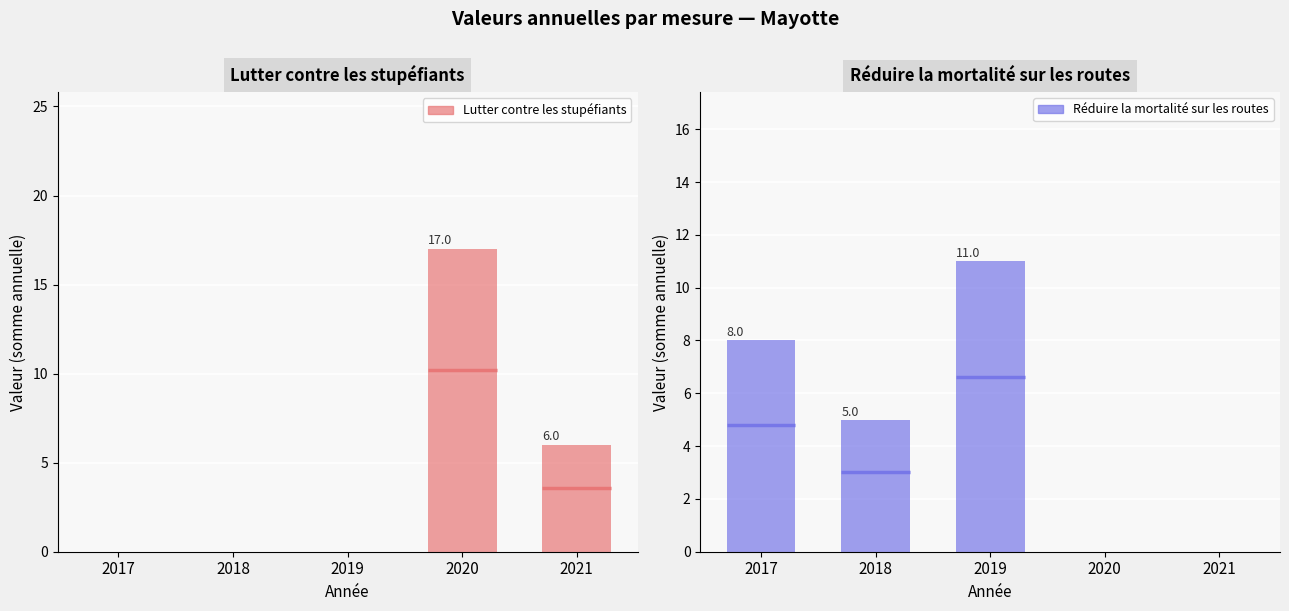

What is the sum of all Lutter contre les stupéfiants values?

23